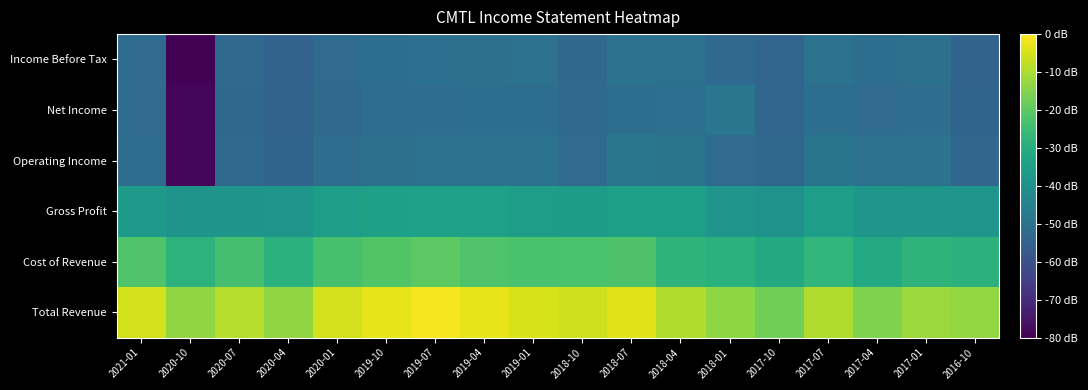

Which has a higher value, 2017-07 or 2020-04?

2017-07